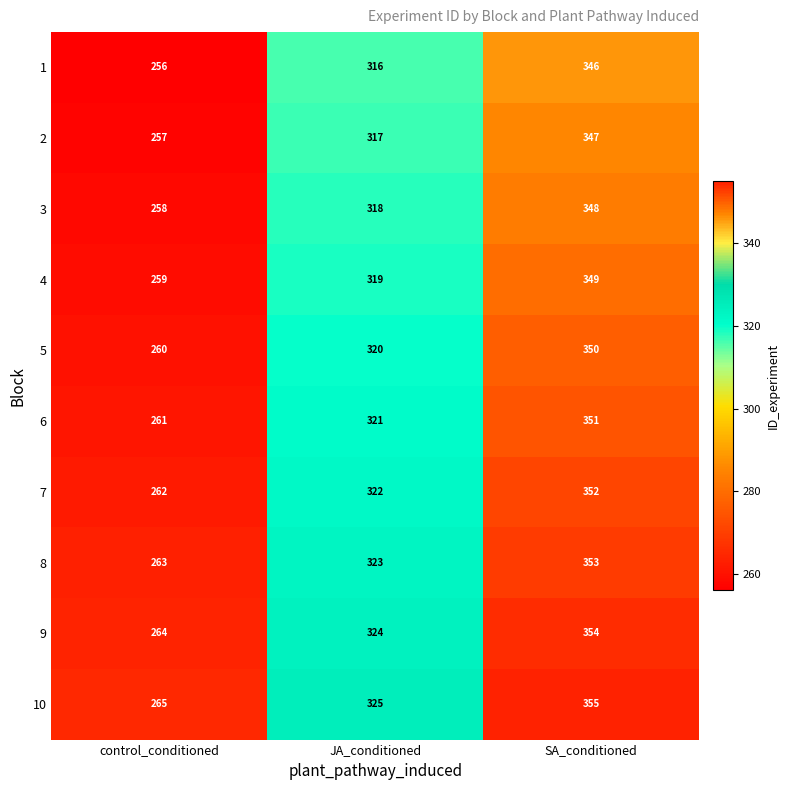

What is the smallest value displayed?

256